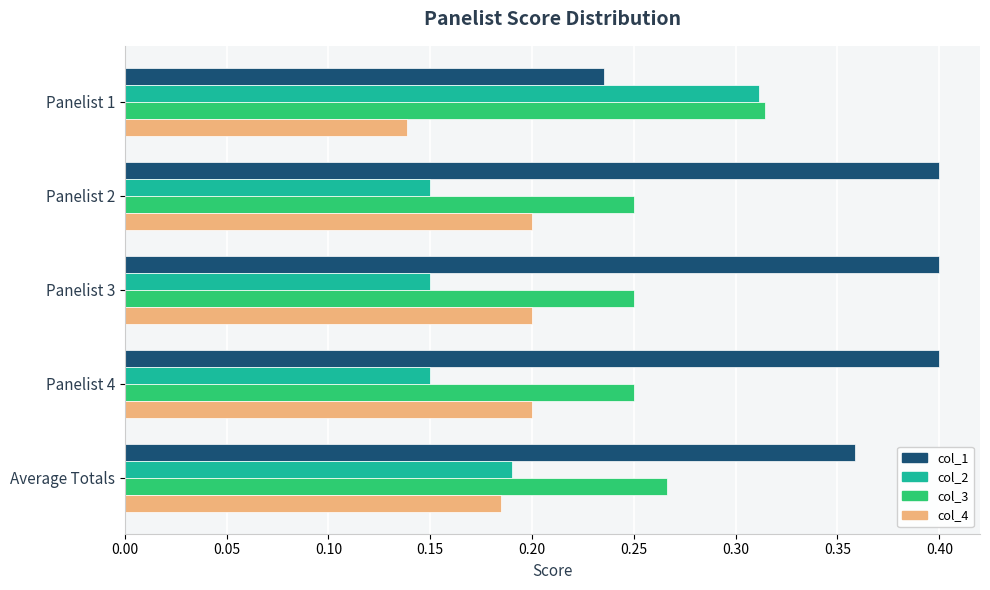

Where is col_1 nearest to the value 0?

Panelist 1